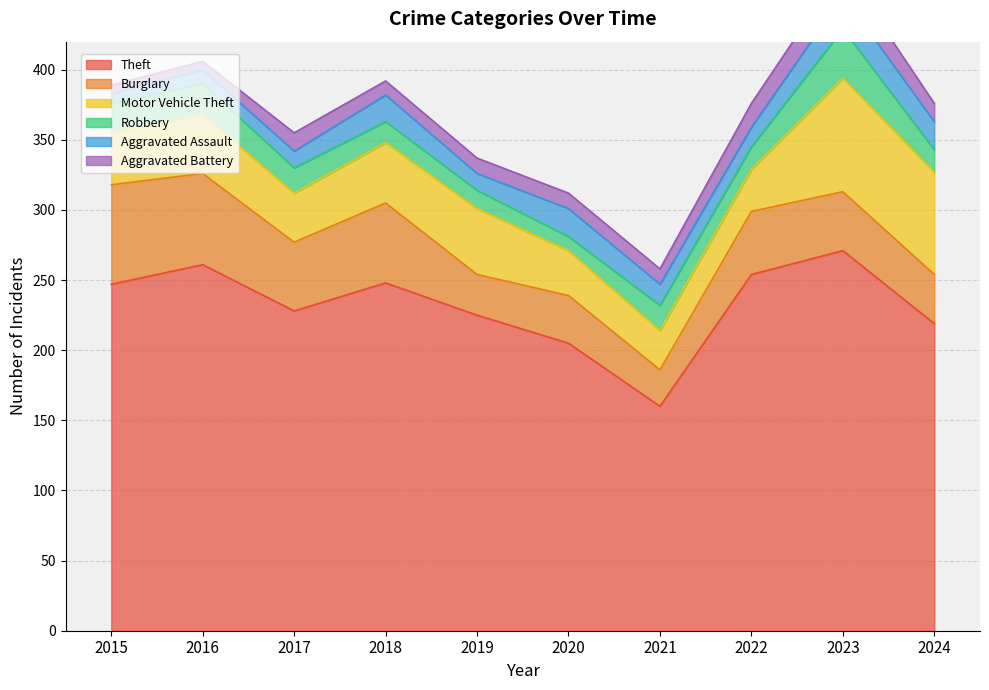

What is the difference between the highest and lowest values at 2019?

214